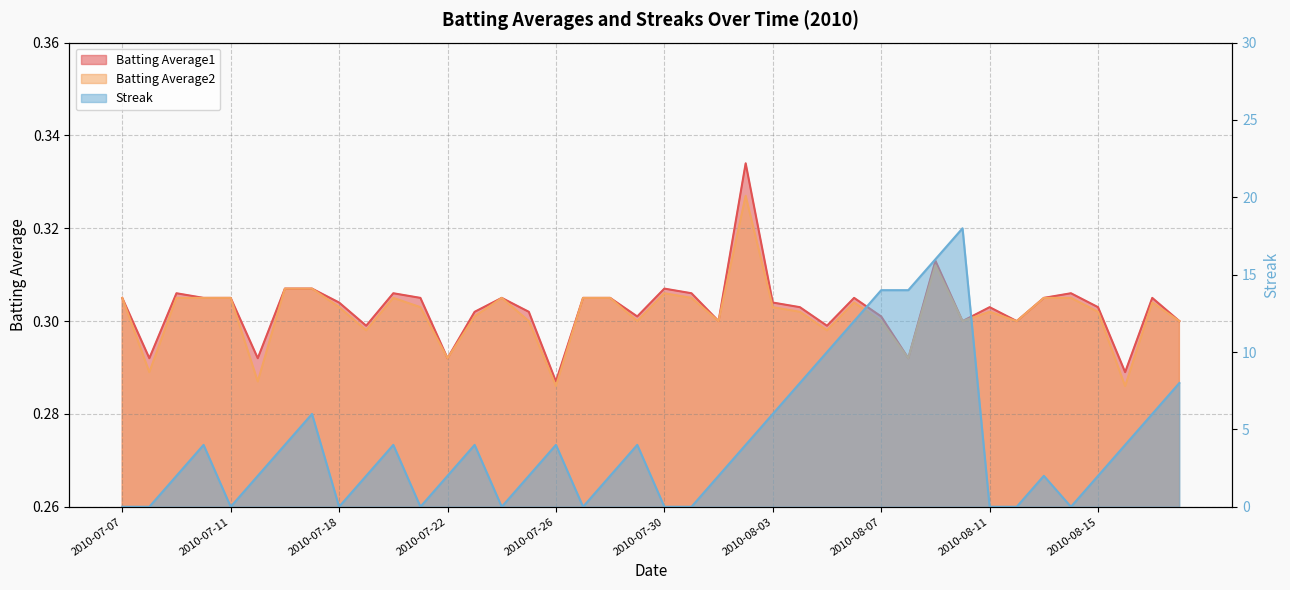

At which category is the sum across all series the highest?

2010-08-10